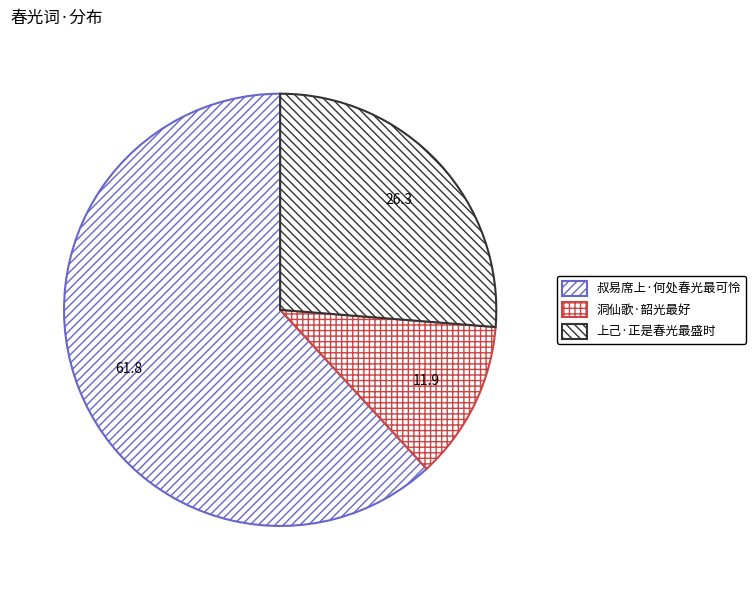

Approximately how many times larger is the value at 上己·正是春光最盛时 compared to 叔易席上·何处春光最可怜?

0.4